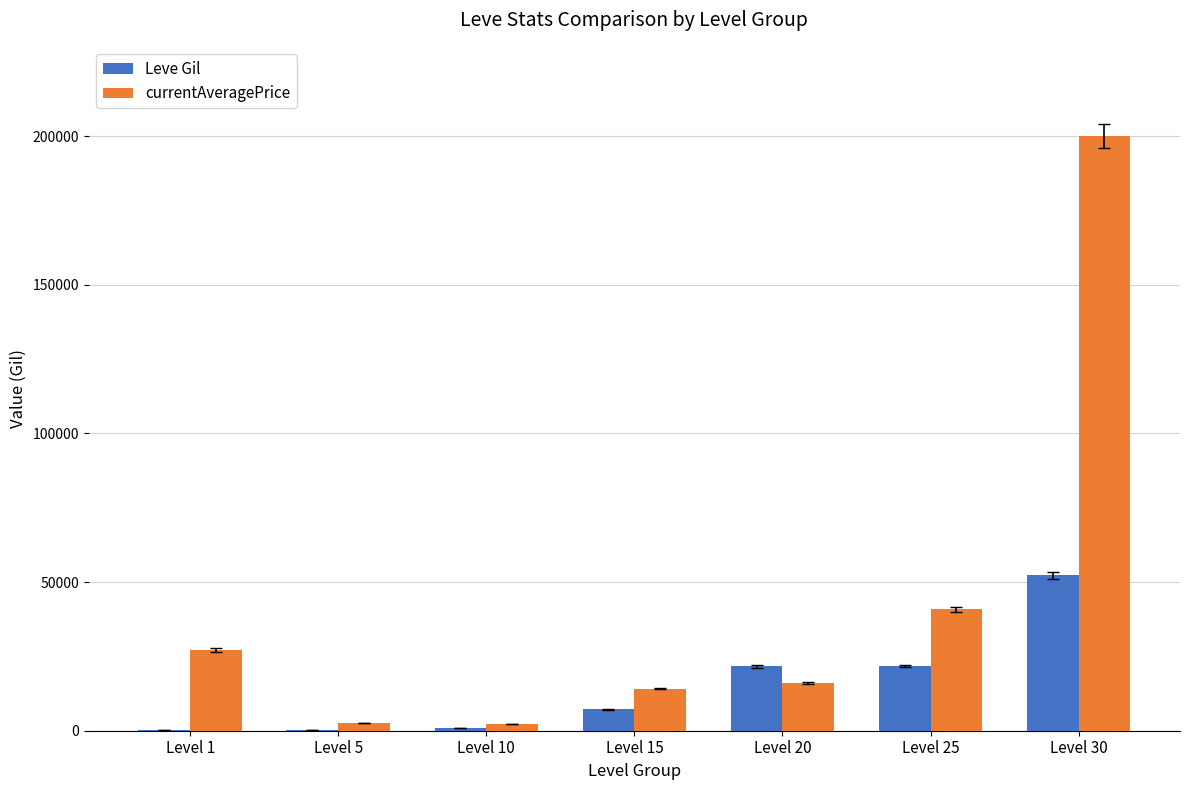

What are all the series names shown in the legend?

Leve Gil, currentAveragePrice